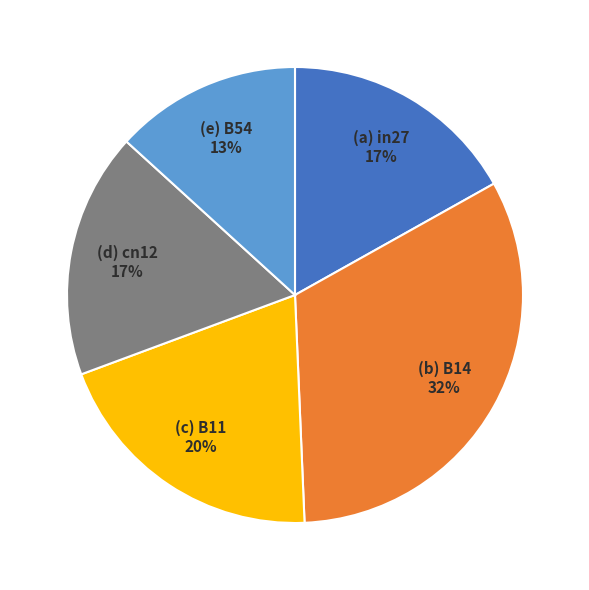

Does any single category account for the majority?

No